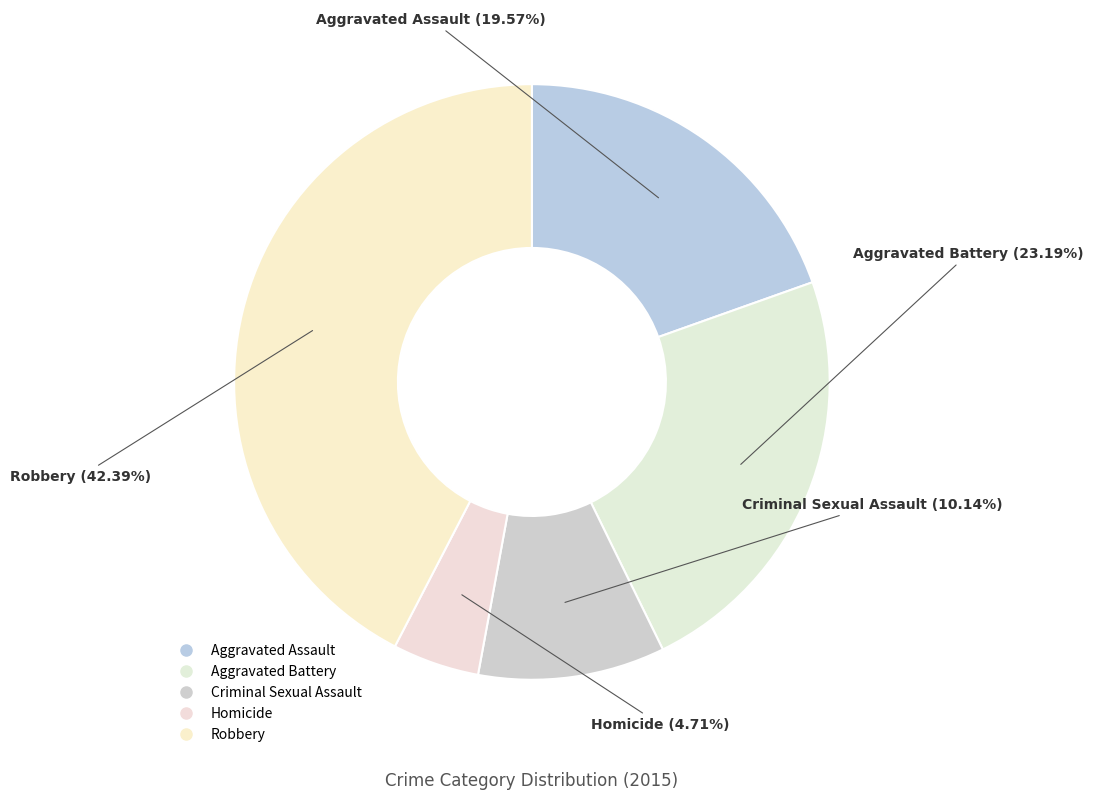

How many segments does this pie chart have?

5